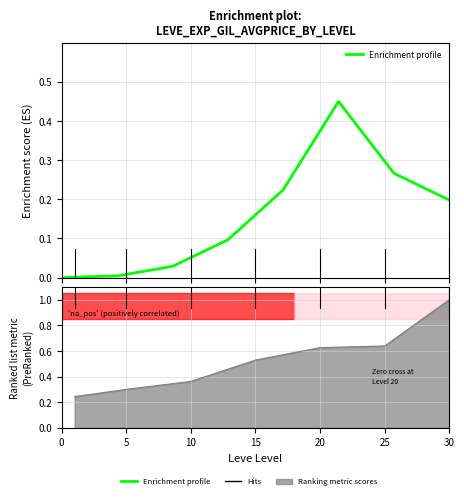

Between 20 and 25, which is larger?

25